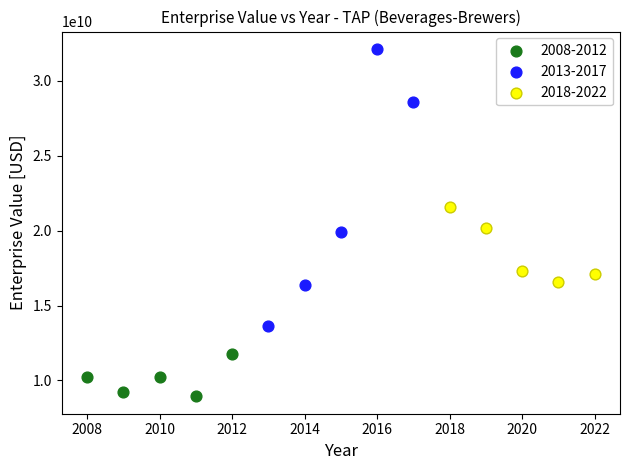

Which series reaches the maximum Y coordinate?

2013-2017